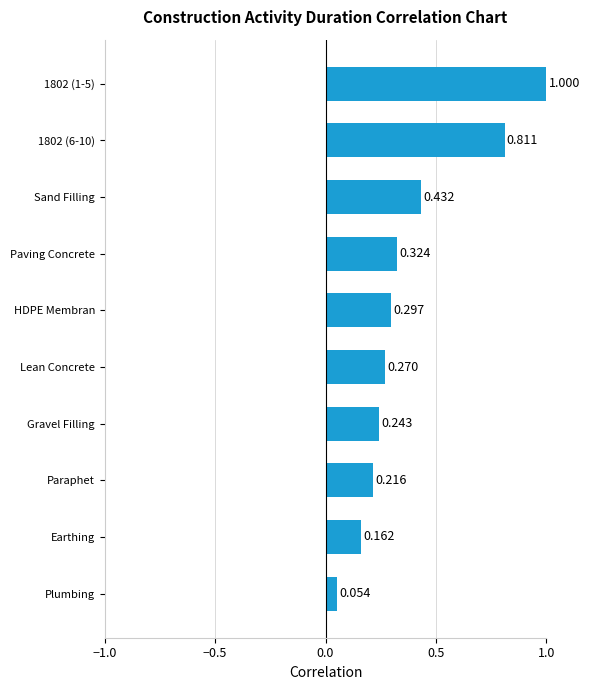

At which category does the chart reach its minimum across all series?

Plumbing